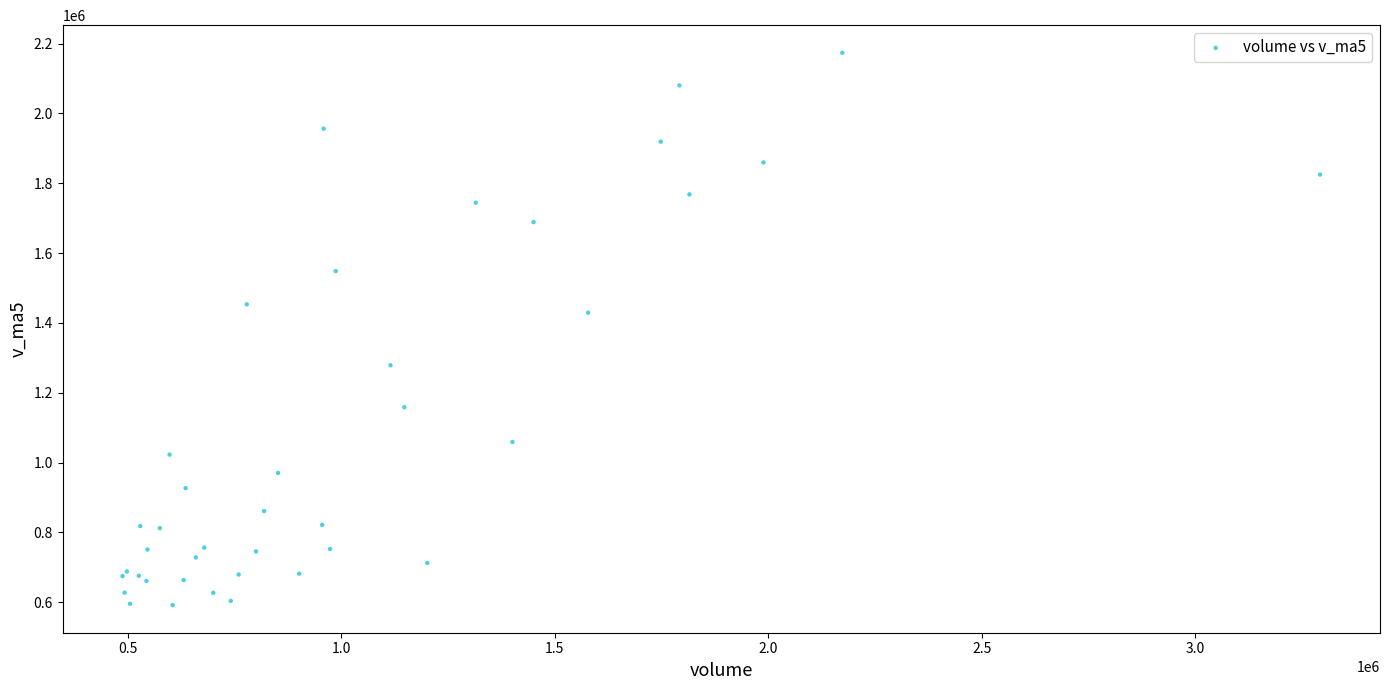

What Y value in the scatter plot is closest to 1382774?

1429311.1